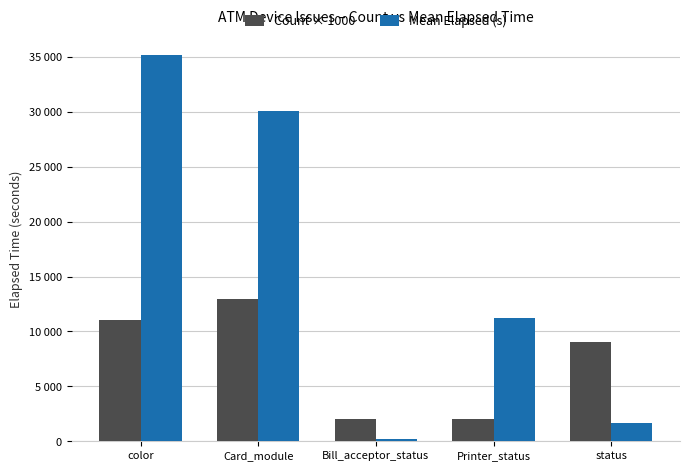

At how many categories does at least one series exceed 15344?

2